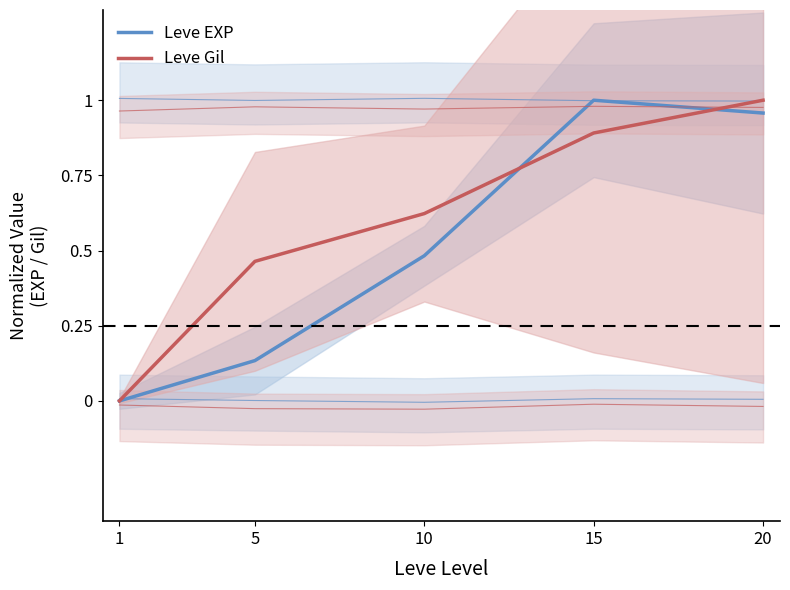

What is the difference between the Leve EXP values at 5 and 20?

0.8